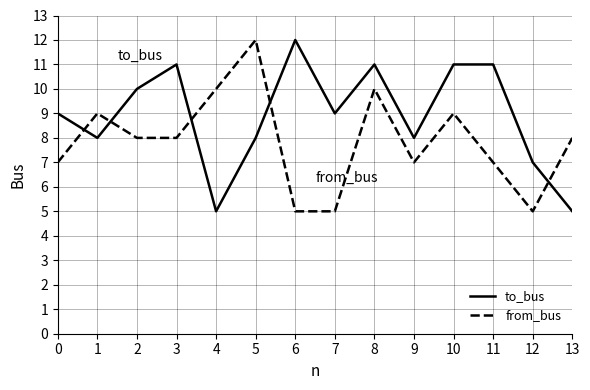

Reading right to left, list all the values displayed in this chart.

to_bus: 13=5	12=7	11=11	10=11	9=8	8=11	7=9	6=12	5=8	4=5	3=11	2=10	1=8	0=9
from_bus: 13=8	12=5	11=7	10=9	9=7	8=10	7=5	6=5	5=12	4=10	3=8	2=8	1=9	0=7